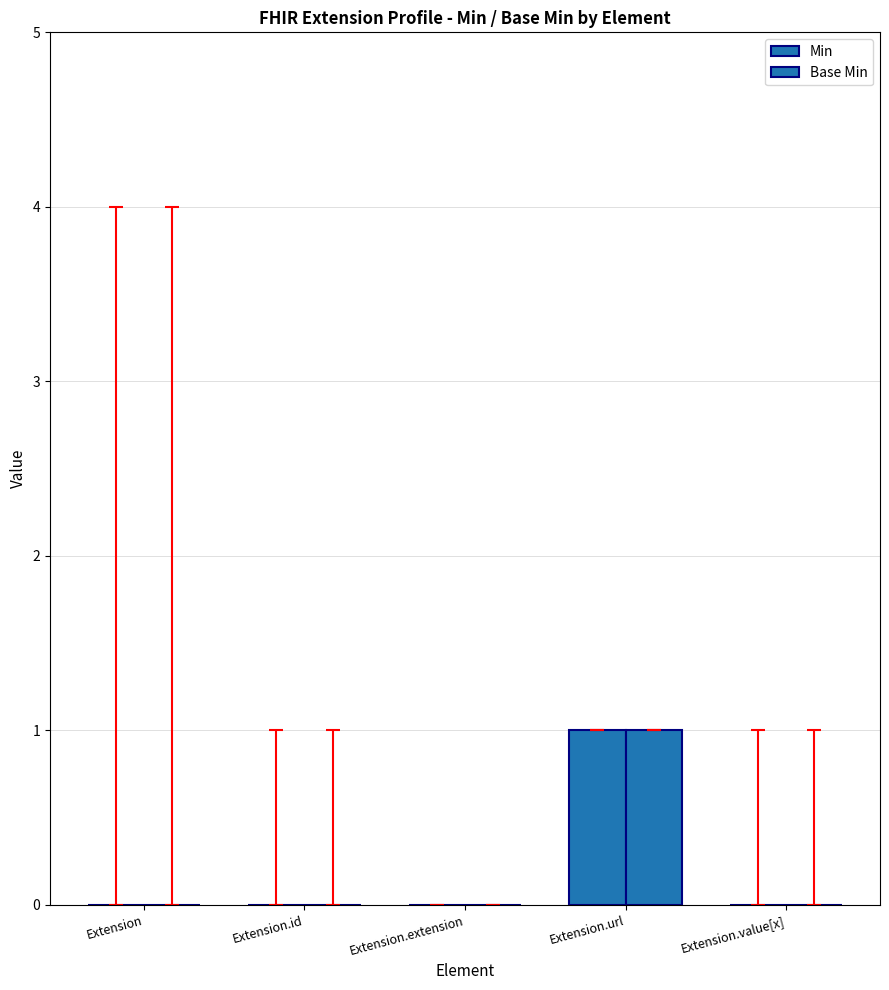

True or false: Base Min has a value of 2 at Extension.url.

False